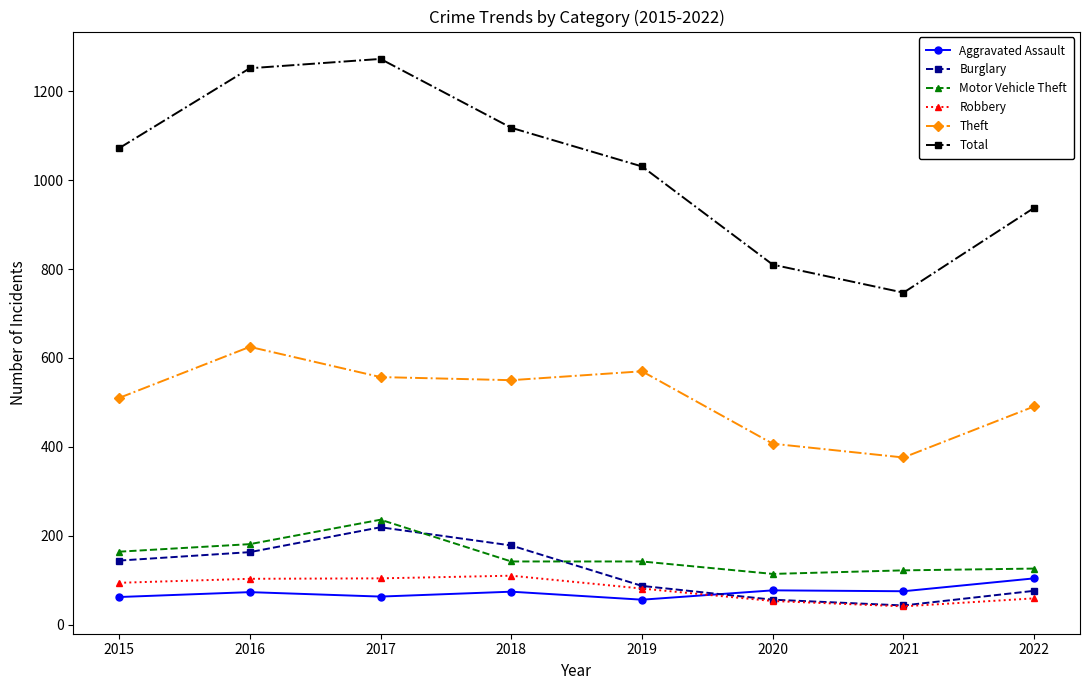

What are all the series names shown in the legend?

Aggravated Assault, Burglary, Motor Vehicle Theft, Robbery, Theft, Total